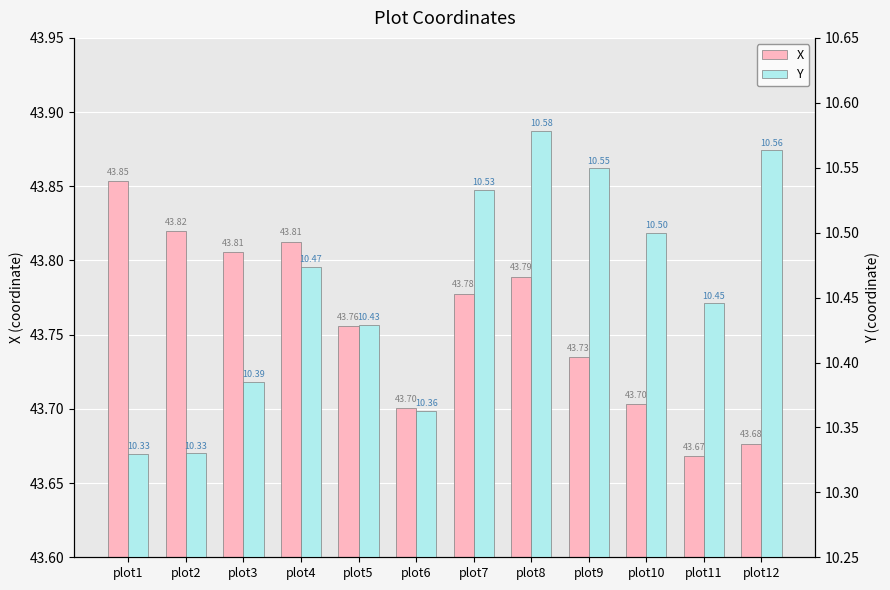

At which category does the chart reach its minimum across all series?

plot1